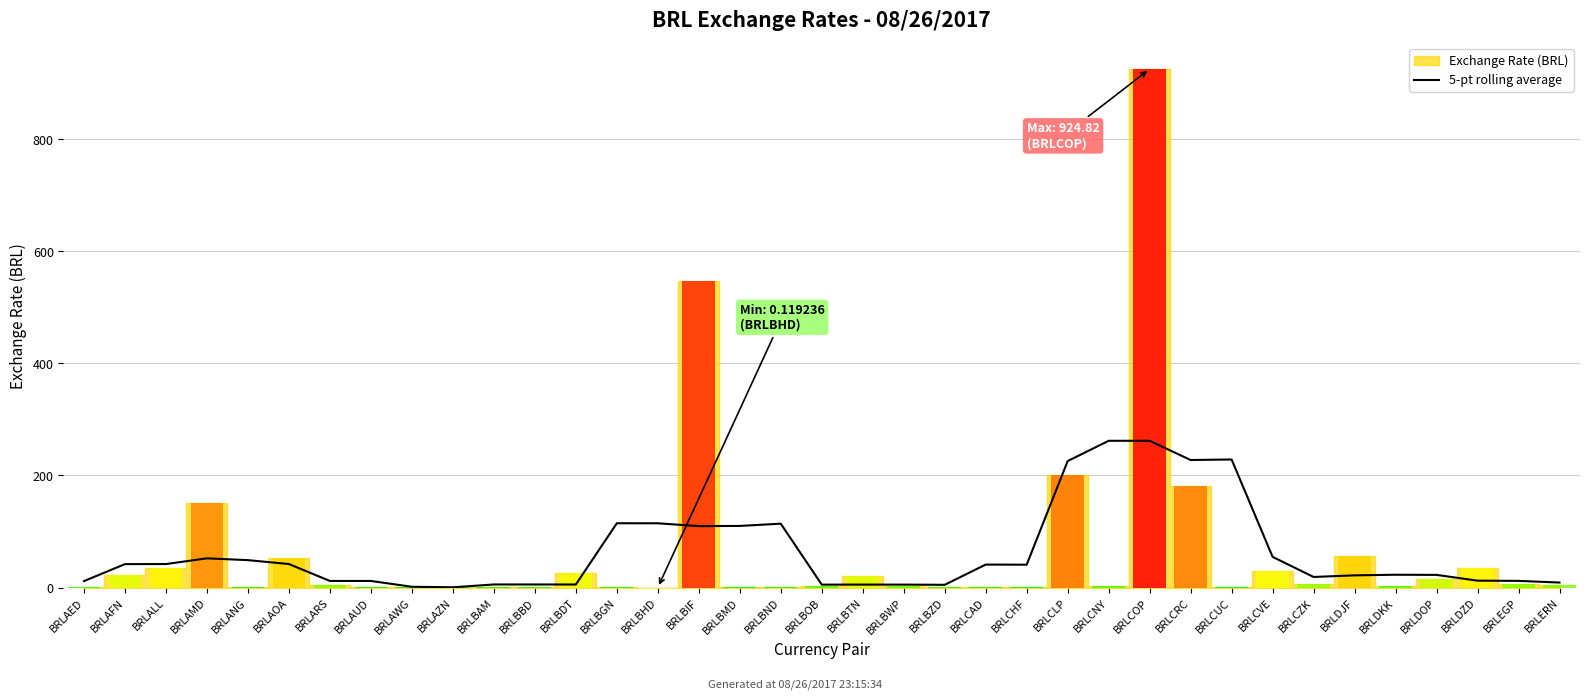

Reading left to right, what are all the values shown in this chart?

BRLAED=11.6	BRLAFN=41.9	BRLALL=42.0	BRLAMD=52.2	BRLANG=49.0	BRLAOA=42.0	BRLARS=11.8	BRLAUD=11.8	BRLAWG=1.5	BRLAZN=0.5	BRLBAM=5.6	BRLBBD=5.6	BRLBDT=5.5	BRLBGN=114.8	BRLBHD=114.7	BRLBIF=109.6	BRLBMD=110.0	BRLBND=114.0	BRLBOB=5.3	BRLBTN=5.3	BRLBWP=5.3	BRLBZD=5.0	BRLCAD=41.1	BRLCHF=40.8	BRLCLP=225.7	BRLCNY=261.8	BRLCOP=261.8	BRLCRC=227.6	BRLCUC=228.5	BRLCVE=54.8	BRLCZK=19.0	BRLDJF=21.9	BRLDKK=22.9	BRLDOP=22.7	BRLDZD=12.4	BRLEGP=12.0	BRLERN=9.0